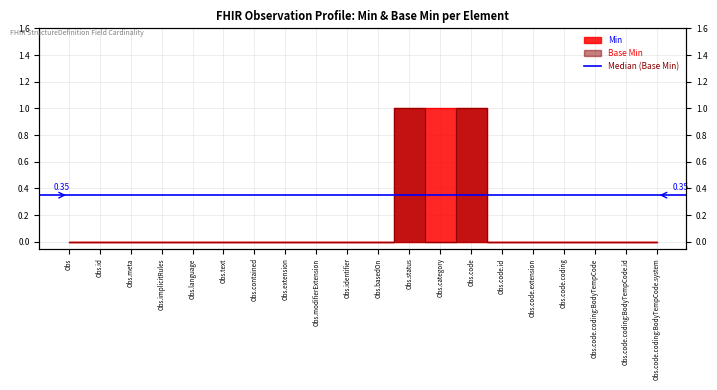

Does the chart have visible grid lines?

Yes